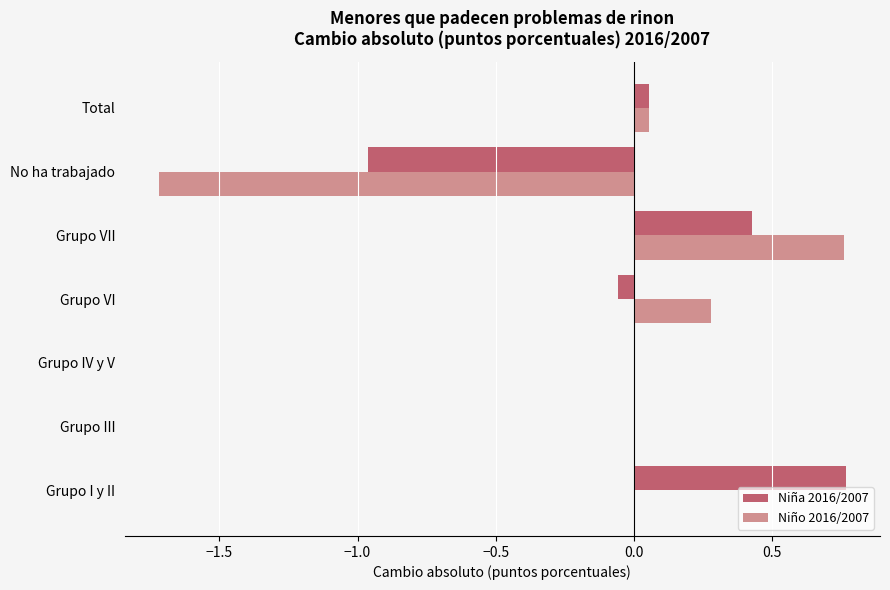

The value of Niño 2016/2007 at No ha trabajado is -1.1. True or false?

False